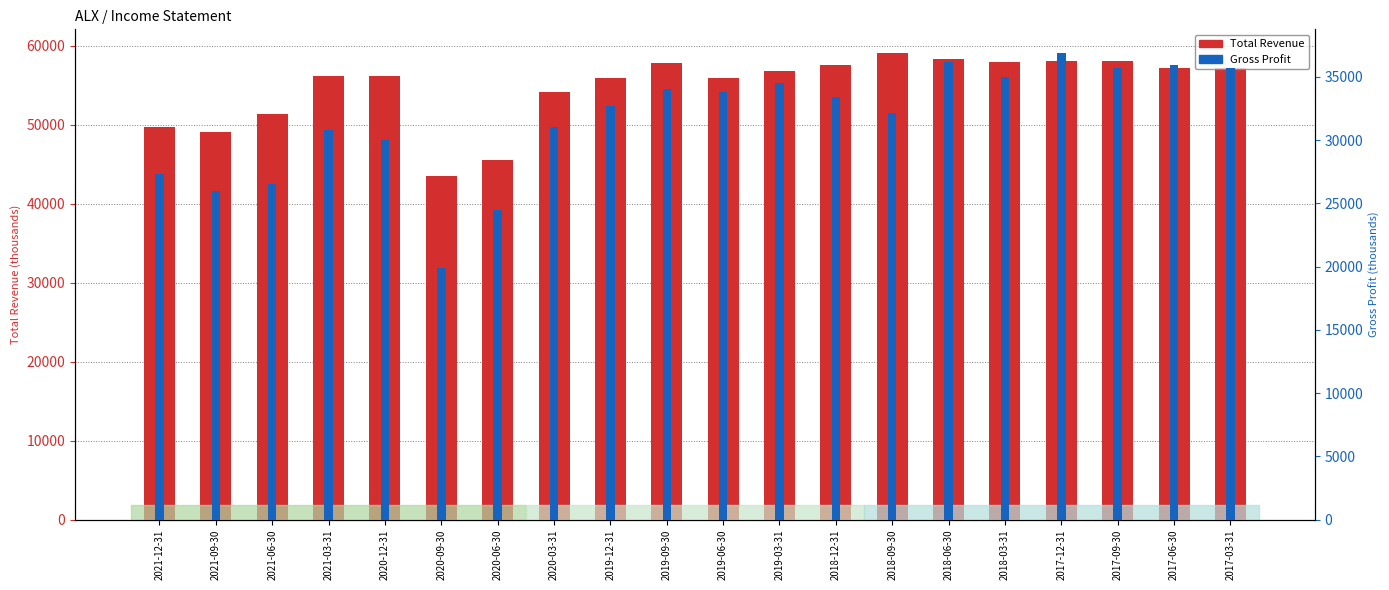

List the series in order of their peak value, highest first.

Total Revenue, Gross Profit